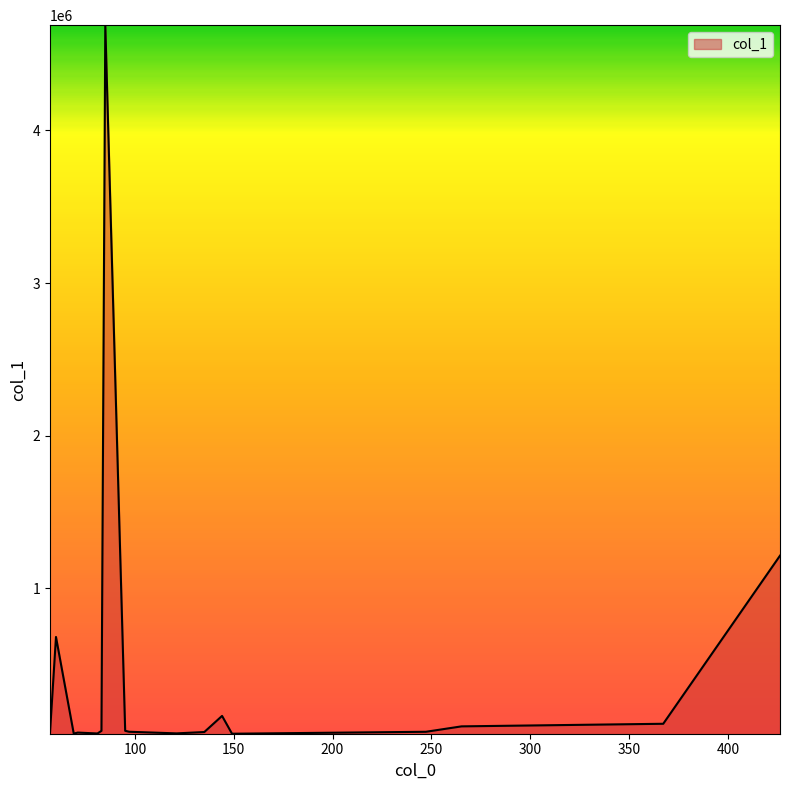

What is the difference between the maximum and minimum values?

4642311.5